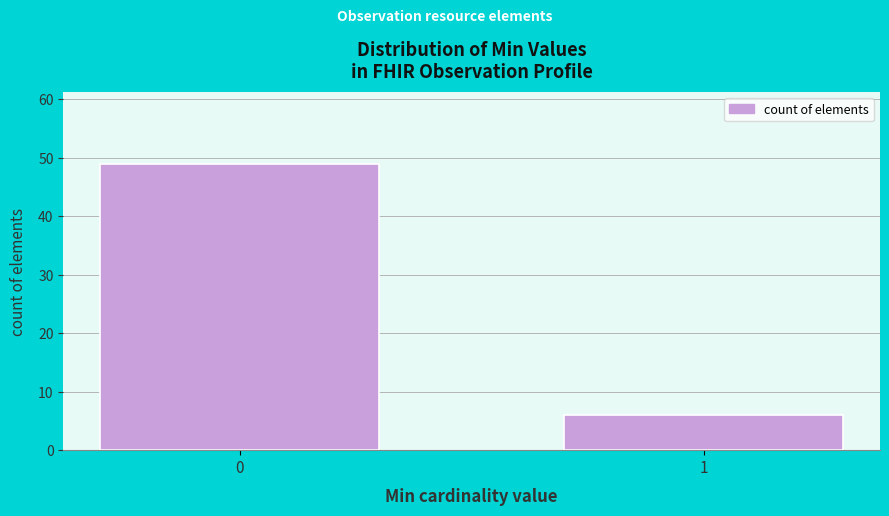

Reading left to right, transcribe all the data shown in this chart.

49	6